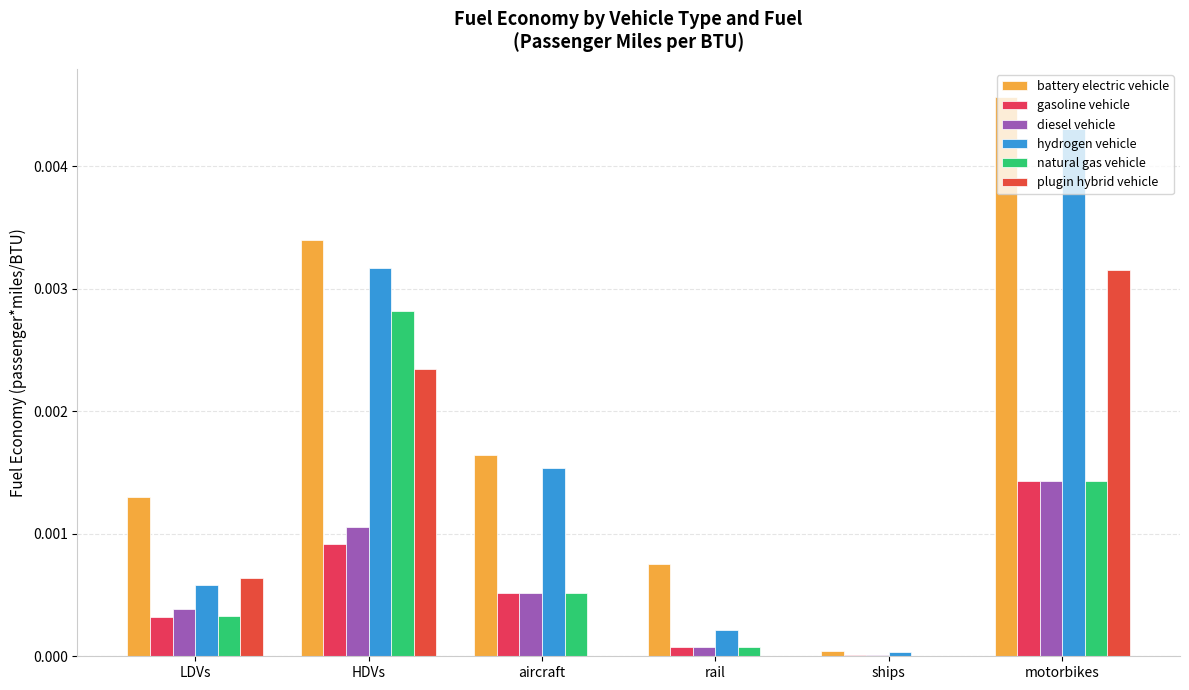

Which label corresponds to the smallest value in the chart?

ships